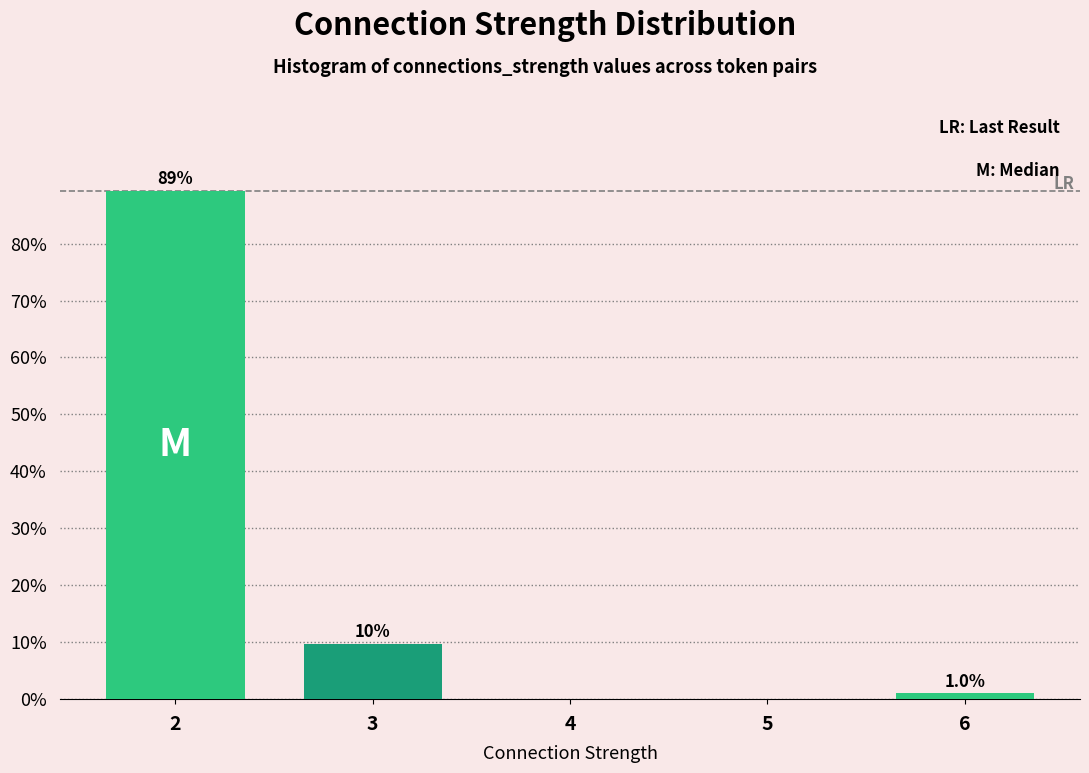

Reading left to right, list all the values displayed in this chart.

2=89.3	3=9.7	4=0.0	5=0.0	6=1.0